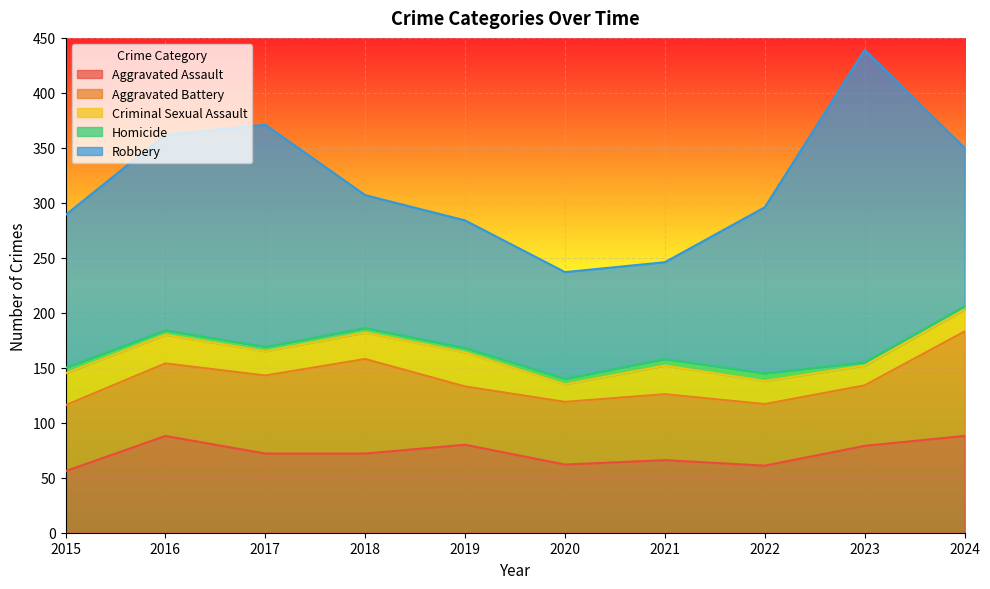

True or false: Homicide and Aggravated Assault cross at least once.

False